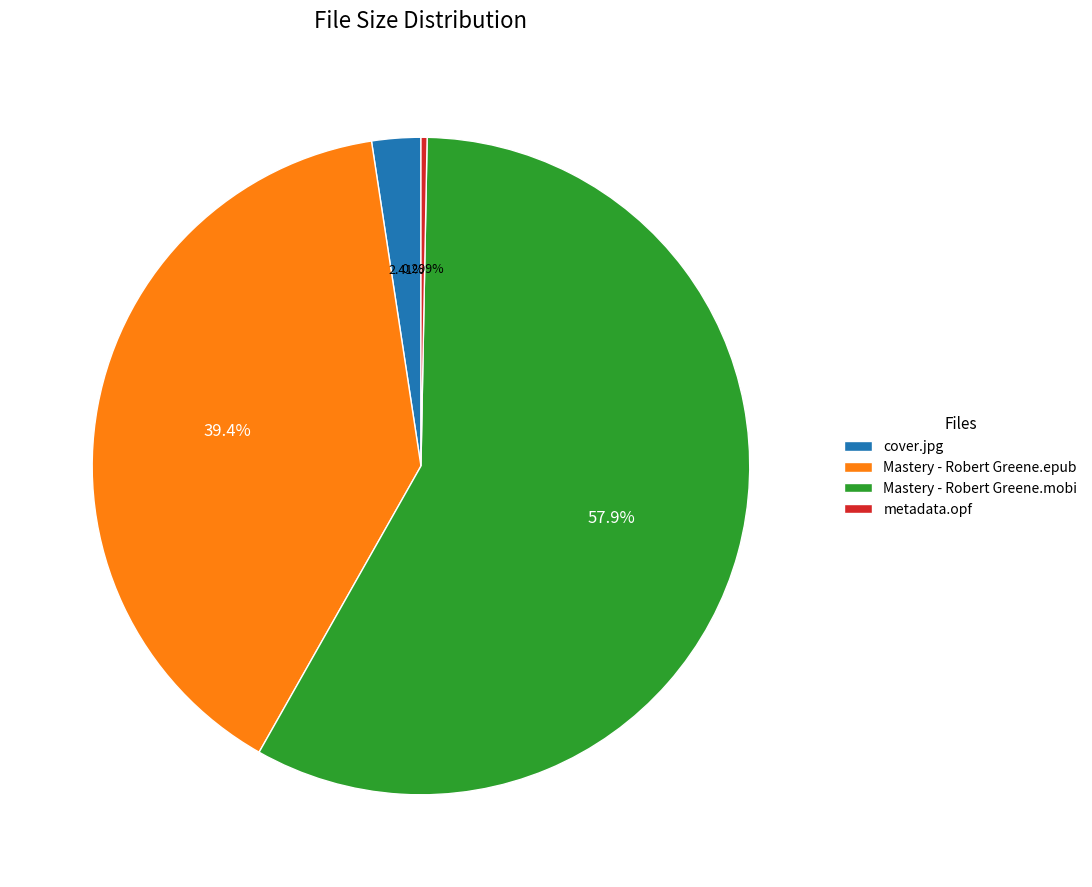

Do Mastery - Robert Greene.mobi and Mastery - Robert Greene.epub together represent more than half of the pie?

Yes